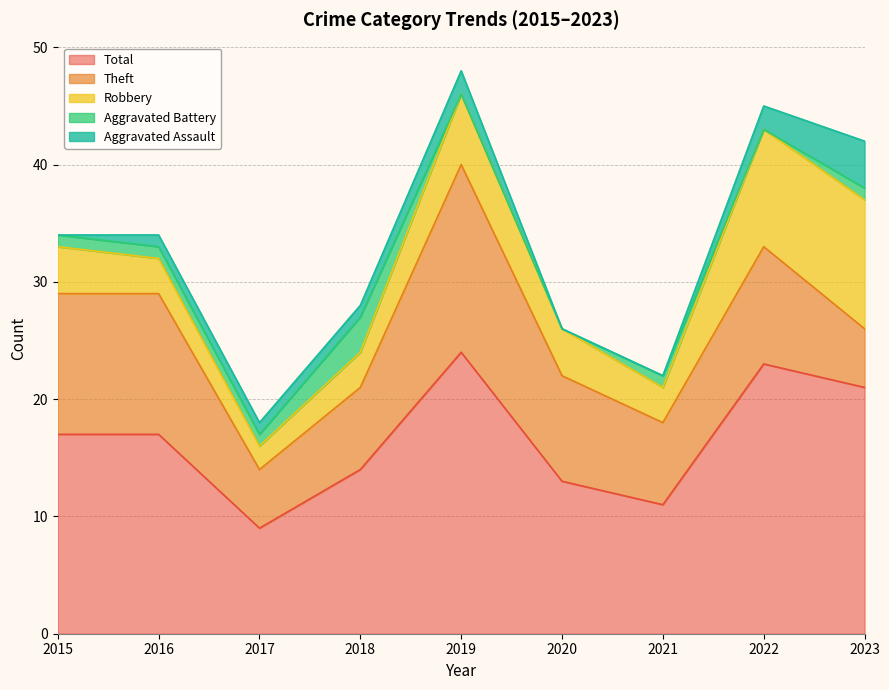

What is the sum of all Aggravated Assault values?

11